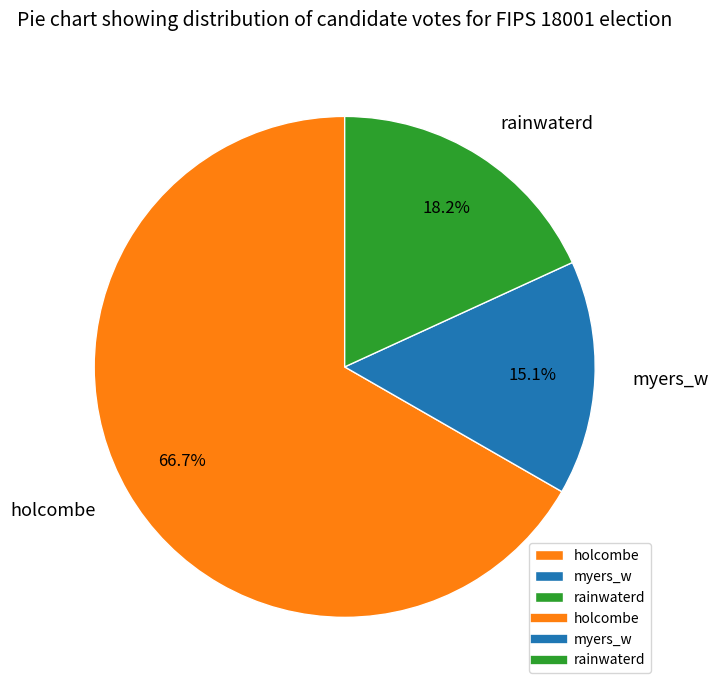

Is there a majority slice in this chart?

Yes